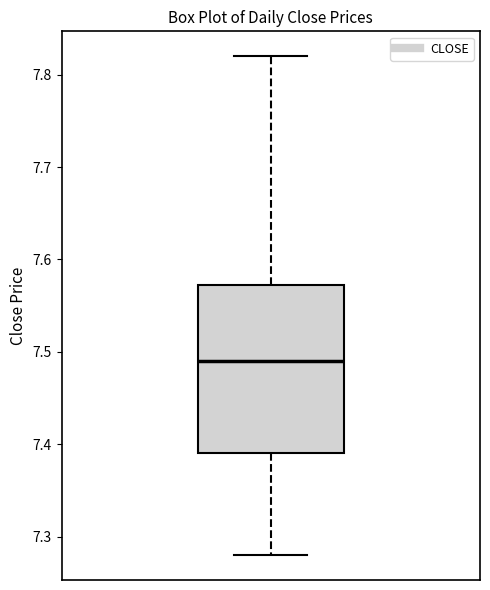

Where is the upper edge of the box on the y-axis? The values are not printed on the chart, so give them approximately, as read against the axis.

7.57